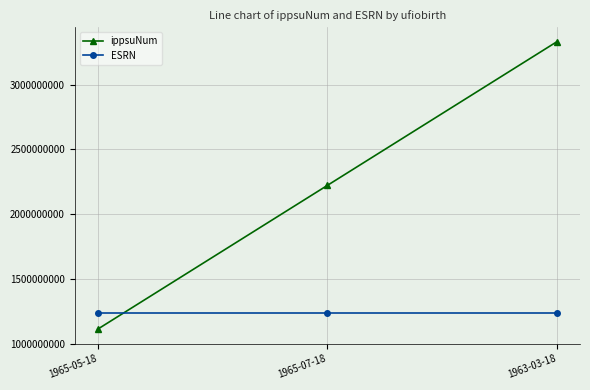

At which label does ippsuNum reach its minimum?

1965-05-18